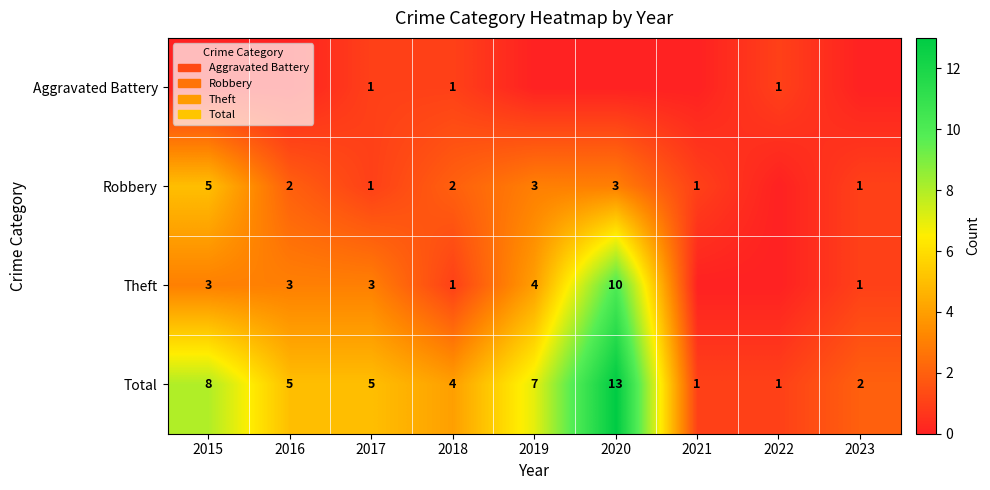

At which category is the sum across all series the highest?

2020